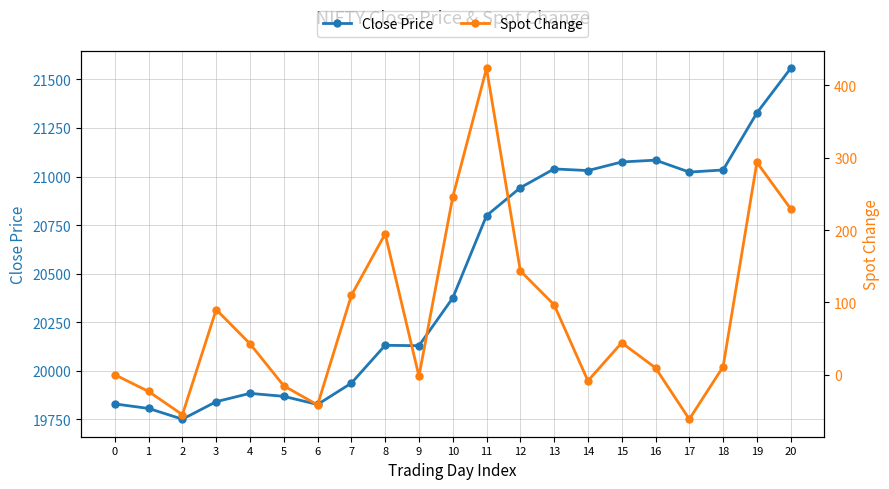

True or false: Close Price and Spot Change intersect in this chart.

False